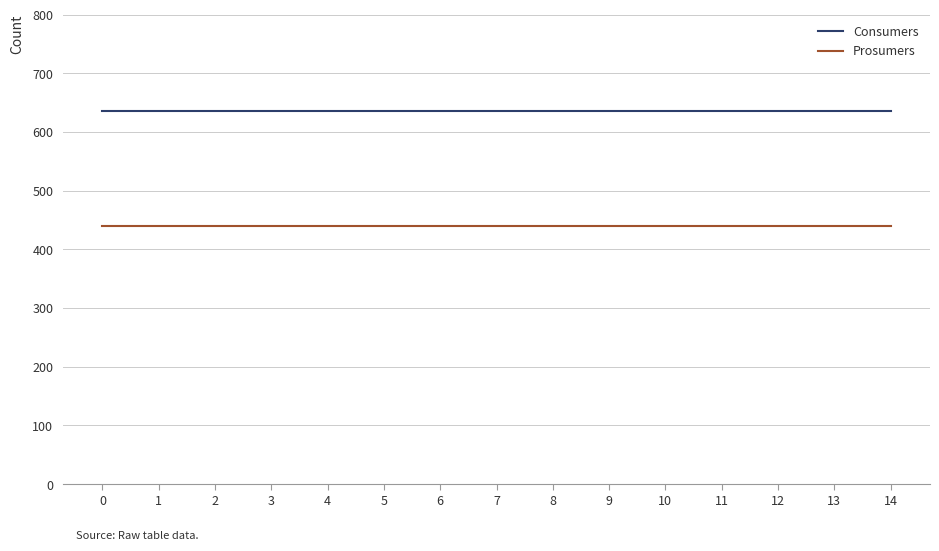

What is the difference between the highest and lowest values at 3?

195